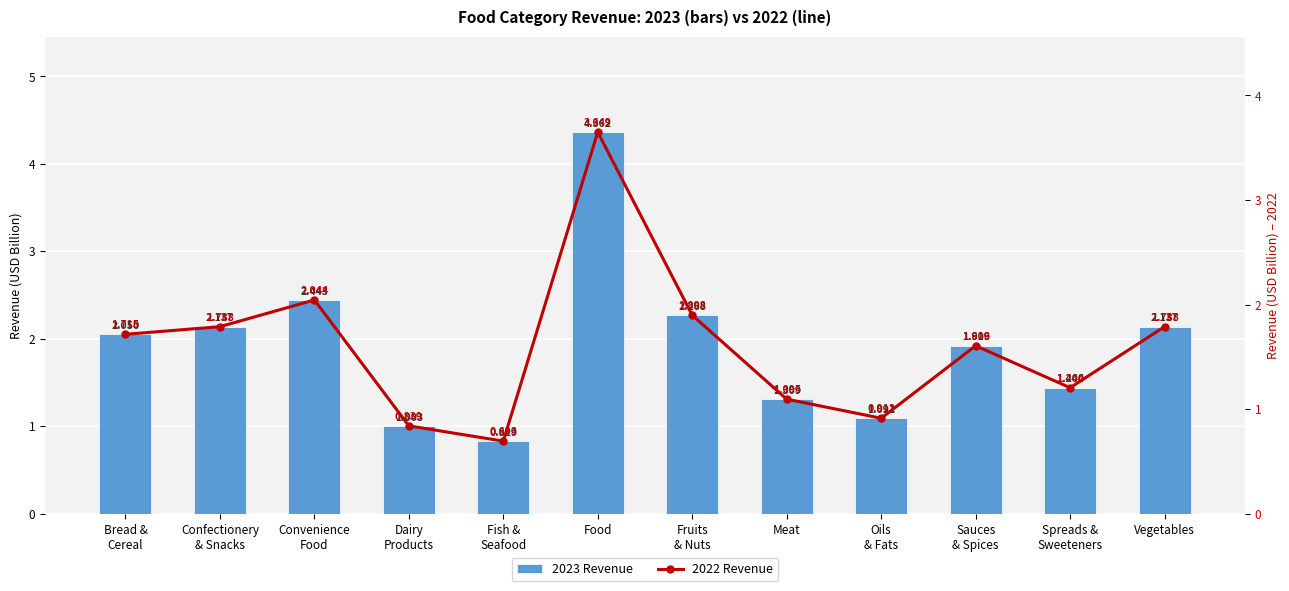

How many data points in 2022 Revenue are above 1?

9